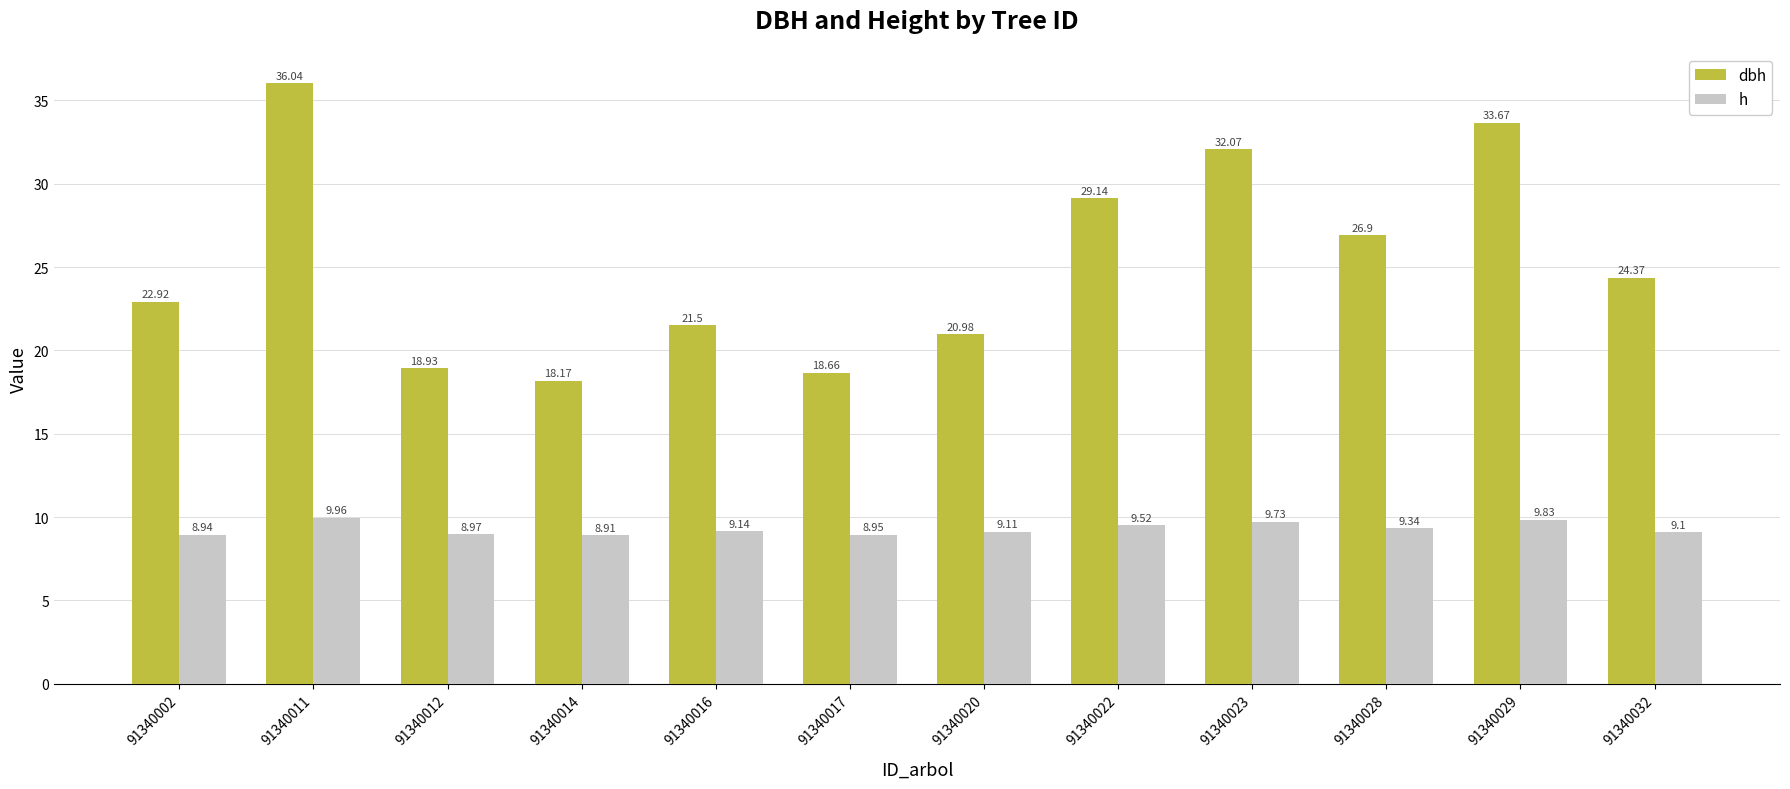

What is the sum of the h values at 91340022 and 91340014?

18.4